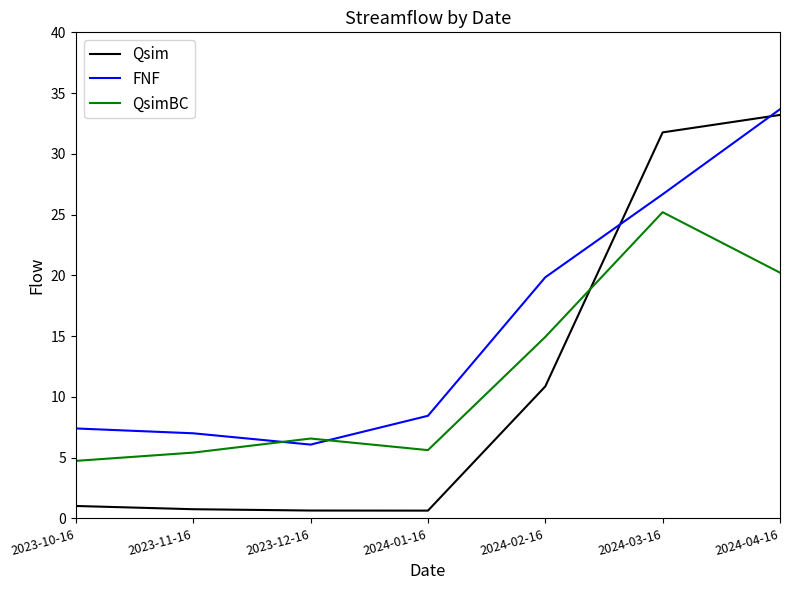

How many distinct data groups are displayed?

3